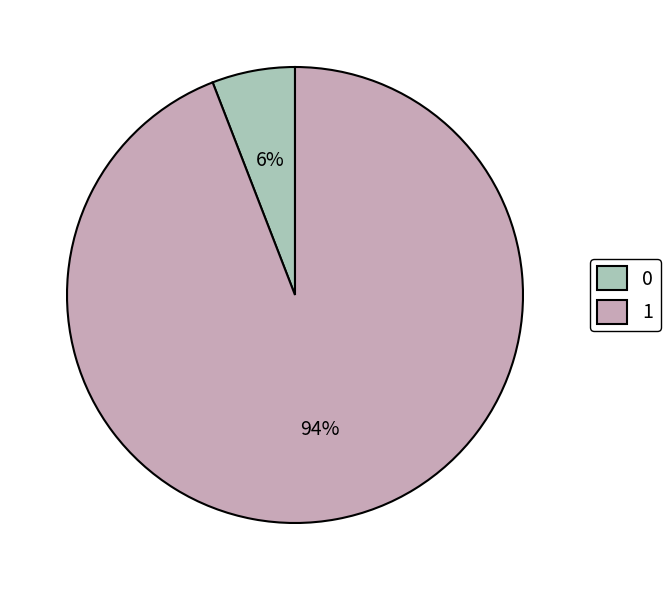

Does 1 represent more than half of the total?

Yes